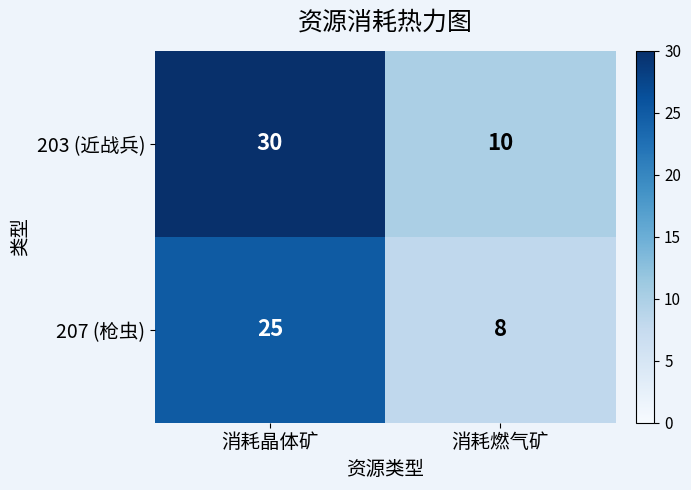

Reading left to right, transcribe all the data shown in this chart.

203 (近战兵): 消耗晶体矿=30	消耗燃气矿=10
207 (枪虫): 消耗晶体矿=25	消耗燃气矿=8